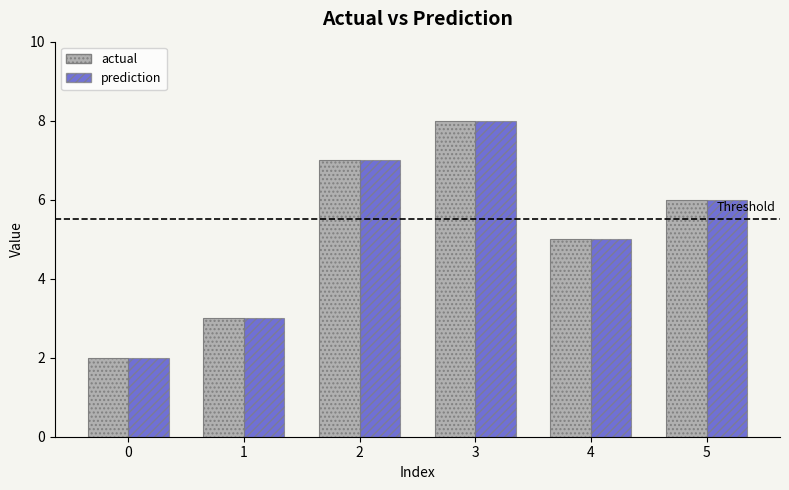

True or false: actual has a value of 2 at 5.

False